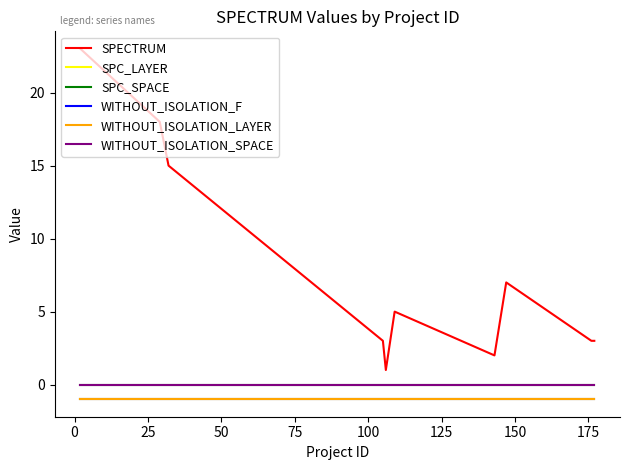

Which series has the largest range (max minus min)?

SPECTRUM